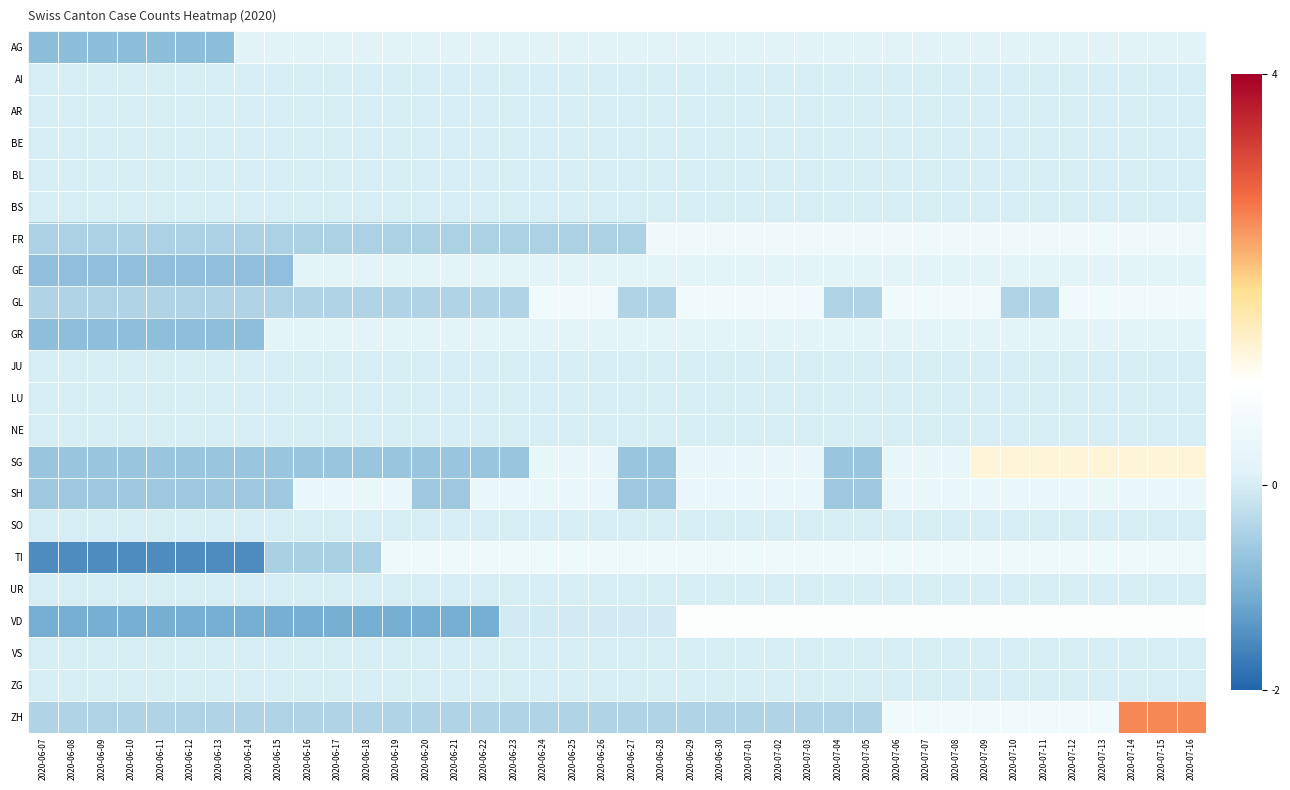

Reading right to left, list all the values displayed in this chart.

AG: 2020-07-16=0.2	2020-07-15=0.2	2020-07-14=0.2	2020-07-13=0.2	2020-07-12=0.2	2020-07-11=0.2	2020-07-10=0.2	2020-07-09=0.2	2020-07-08=0.2	2020-07-07=0.2	2020-07-06=0.2	2020-07-05=0.2	2020-07-04=0.2	2020-07-03=0.2	2020-07-02=0.2	2020-07-01=0.2	2020-06-30=0.2	2020-06-29=0.2	2020-06-28=0.2	2020-06-27=0.2	2020-06-26=0.2	2020-06-25=0.2	2020-06-24=0.2	2020-06-23=0.2	2020-06-22=0.2	2020-06-21=0.2	2020-06-20=0.2	2020-06-19=0.2	2020-06-18=0.2	2020-06-17=0.2	2020-06-16=0.2	2020-06-15=0.2	2020-06-14=0.2	2020-06-13=-0.8	2020-06-12=-0.8	2020-06-11=-0.8	2020-06-10=-0.8	2020-06-09=-0.8	2020-06-08=-0.8	2020-06-07=-0.8
AI: 2020-07-16=0.0	2020-07-15=0.0	2020-07-14=0.0	2020-07-13=0.0	2020-07-12=0.0	2020-07-11=0.0	2020-07-10=0.0	2020-07-09=0.0	2020-07-08=0.0	2020-07-07=0.0	2020-07-06=0.0	2020-07-05=0.0	2020-07-04=0.0	2020-07-03=0.0	2020-07-02=0.0	2020-07-01=0.0	2020-06-30=0.0	2020-06-29=0.0	2020-06-28=0.0	2020-06-27=0.0	2020-06-26=0.0	2020-06-25=0.0	2020-06-24=0.0	2020-06-23=0.0	2020-06-22=0.0	2020-06-21=0.0	2020-06-20=0.0	2020-06-19=0.0	2020-06-18=0.0	2020-06-17=0.0	2020-06-16=0.0	2020-06-15=0.0	2020-06-14=0.0	2020-06-13=0.0	2020-06-12=0.0	2020-06-11=0.0	2020-06-10=0.0	2020-06-09=0.0	2020-06-08=0.0	2020-06-07=0.0
AR: 2020-07-16=0.0	2020-07-15=0.0	2020-07-14=0.0	2020-07-13=0.0	2020-07-12=0.0	2020-07-11=0.0	2020-07-10=0.0	2020-07-09=0.0	2020-07-08=0.0	2020-07-07=0.0	2020-07-06=0.0	2020-07-05=0.0	2020-07-04=0.0	2020-07-03=0.0	2020-07-02=0.0	2020-07-01=0.0	2020-06-30=0.0	2020-06-29=0.0	2020-06-28=0.0	2020-06-27=0.0	2020-06-26=0.0	2020-06-25=0.0	2020-06-24=0.0	2020-06-23=0.0	2020-06-22=0.0	2020-06-21=0.0	2020-06-20=0.0	2020-06-19=0.0	2020-06-18=0.0	2020-06-17=0.0	2020-06-16=0.0	2020-06-15=0.0	2020-06-14=0.0	2020-06-13=0.0	2020-06-12=0.0	2020-06-11=0.0	2020-06-10=0.0	2020-06-09=0.0	2020-06-08=0.0	2020-06-07=0.0
BE: 2020-07-16=0.0	2020-07-15=0.0	2020-07-14=0.0	2020-07-13=0.0	2020-07-12=0.0	2020-07-11=0.0	2020-07-10=0.0	2020-07-09=0.0	2020-07-08=0.0	2020-07-07=0.0	2020-07-06=0.0	2020-07-05=0.0	2020-07-04=0.0	2020-07-03=0.0	2020-07-02=0.0	2020-07-01=0.0	2020-06-30=0.0	2020-06-29=0.0	2020-06-28=0.0	2020-06-27=0.0	2020-06-26=0.0	2020-06-25=0.0	2020-06-24=0.0	2020-06-23=0.0	2020-06-22=0.0	2020-06-21=0.0	2020-06-20=0.0	2020-06-19=0.0	2020-06-18=0.0	2020-06-17=0.0	2020-06-16=0.0	2020-06-15=0.0	2020-06-14=0.0	2020-06-13=0.0	2020-06-12=0.0	2020-06-11=0.0	2020-06-10=0.0	2020-06-09=0.0	2020-06-08=0.0	2020-06-07=0.0
BL: 2020-07-16=0.0	2020-07-15=0.0	2020-07-14=0.0	2020-07-13=0.0	2020-07-12=0.0	2020-07-11=0.0	2020-07-10=0.0	2020-07-09=0.0	2020-07-08=0.0	2020-07-07=0.0	2020-07-06=0.0	2020-07-05=0.0	2020-07-04=0.0	2020-07-03=0.0	2020-07-02=0.0	2020-07-01=0.0	2020-06-30=0.0	2020-06-29=0.0	2020-06-28=0.0	2020-06-27=0.0	2020-06-26=0.0	2020-06-25=0.0	2020-06-24=0.0	2020-06-23=0.0	2020-06-22=0.0	2020-06-21=0.0	2020-06-20=0.0	2020-06-19=0.0	2020-06-18=0.0	2020-06-17=0.0	2020-06-16=0.0	2020-06-15=0.0	2020-06-14=0.0	2020-06-13=0.0	2020-06-12=0.0	2020-06-11=0.0	2020-06-10=0.0	2020-06-09=0.0	2020-06-08=0.0	2020-06-07=0.0
BS: 2020-07-16=0.0	2020-07-15=0.0	2020-07-14=0.0	2020-07-13=0.0	2020-07-12=0.0	2020-07-11=0.0	2020-07-10=0.0	2020-07-09=0.0	2020-07-08=0.0	2020-07-07=0.0	2020-07-06=0.0	2020-07-05=0.0	2020-07-04=0.0	2020-07-03=0.0	2020-07-02=0.0	2020-07-01=0.0	2020-06-30=0.0	2020-06-29=0.0	2020-06-28=0.0	2020-06-27=0.0	2020-06-26=0.0	2020-06-25=0.0	2020-06-24=0.0	2020-06-23=0.0	2020-06-22=0.0	2020-06-21=0.0	2020-06-20=0.0	2020-06-19=0.0	2020-06-18=0.0	2020-06-17=0.0	2020-06-16=0.0	2020-06-15=0.0	2020-06-14=0.0	2020-06-13=0.0	2020-06-12=0.0	2020-06-11=0.0	2020-06-10=0.0	2020-06-09=0.0	2020-06-08=0.0	2020-06-07=0.0
FR: 2020-07-16=0.5	2020-07-15=0.5	2020-07-14=0.5	2020-07-13=0.5	2020-07-12=0.5	2020-07-11=0.5	2020-07-10=0.5	2020-07-09=0.5	2020-07-08=0.5	2020-07-07=0.5	2020-07-06=0.5	2020-07-05=0.5	2020-07-04=0.5	2020-07-03=0.5	2020-07-02=0.5	2020-07-01=0.5	2020-06-30=0.5	2020-06-29=0.5	2020-06-28=0.5	2020-06-27=-0.5	2020-06-26=-0.5	2020-06-25=-0.5	2020-06-24=-0.5	2020-06-23=-0.5	2020-06-22=-0.5	2020-06-21=-0.5	2020-06-20=-0.5	2020-06-19=-0.5	2020-06-18=-0.5	2020-06-17=-0.5	2020-06-16=-0.5	2020-06-15=-0.5	2020-06-14=-0.5	2020-06-13=-0.5	2020-06-12=-0.5	2020-06-11=-0.5	2020-06-10=-0.5	2020-06-09=-0.5	2020-06-08=-0.5	2020-06-07=-0.5
GE: 2020-07-16=0.2	2020-07-15=0.2	2020-07-14=0.2	2020-07-13=0.2	2020-07-12=0.2	2020-07-11=0.2	2020-07-10=0.2	2020-07-09=0.2	2020-07-08=0.2	2020-07-07=0.2	2020-07-06=0.2	2020-07-05=0.2	2020-07-04=0.2	2020-07-03=0.2	2020-07-02=0.2	2020-07-01=0.2	2020-06-30=0.2	2020-06-29=0.2	2020-06-28=0.2	2020-06-27=0.2	2020-06-26=0.2	2020-06-25=0.2	2020-06-24=0.2	2020-06-23=0.2	2020-06-22=0.2	2020-06-21=0.2	2020-06-20=0.2	2020-06-19=0.2	2020-06-18=0.2	2020-06-17=0.2	2020-06-16=0.2	2020-06-15=-0.8	2020-06-14=-0.8	2020-06-13=-0.8	2020-06-12=-0.8	2020-06-11=-0.8	2020-06-10=-0.8	2020-06-09=-0.8	2020-06-08=-0.8	2020-06-07=-0.8
GL: 2020-07-16=0.6	2020-07-15=0.6	2020-07-14=0.6	2020-07-13=0.6	2020-07-12=0.6	2020-07-11=-0.4	2020-07-10=-0.4	2020-07-09=0.6	2020-07-08=0.6	2020-07-07=0.6	2020-07-06=0.6	2020-07-05=-0.4	2020-07-04=-0.4	2020-07-03=0.6	2020-07-02=0.6	2020-07-01=0.6	2020-06-30=0.6	2020-06-29=0.6	2020-06-28=-0.4	2020-06-27=-0.4	2020-06-26=0.6	2020-06-25=0.6	2020-06-24=0.6	2020-06-23=-0.4	2020-06-22=-0.4	2020-06-21=-0.4	2020-06-20=-0.4	2020-06-19=-0.4	2020-06-18=-0.4	2020-06-17=-0.4	2020-06-16=-0.4	2020-06-15=-0.4	2020-06-14=-0.4	2020-06-13=-0.4	2020-06-12=-0.4	2020-06-11=-0.4	2020-06-10=-0.4	2020-06-09=-0.4	2020-06-08=-0.4	2020-06-07=-0.4
GR: 2020-07-16=0.2	2020-07-15=0.2	2020-07-14=0.2	2020-07-13=0.2	2020-07-12=0.2	2020-07-11=0.2	2020-07-10=0.2	2020-07-09=0.2	2020-07-08=0.2	2020-07-07=0.2	2020-07-06=0.2	2020-07-05=0.2	2020-07-04=0.2	2020-07-03=0.2	2020-07-02=0.2	2020-07-01=0.2	2020-06-30=0.2	2020-06-29=0.2	2020-06-28=0.2	2020-06-27=0.2	2020-06-26=0.2	2020-06-25=0.2	2020-06-24=0.2	2020-06-23=0.2	2020-06-22=0.2	2020-06-21=0.2	2020-06-20=0.2	2020-06-19=0.2	2020-06-18=0.2	2020-06-17=0.2	2020-06-16=0.2	2020-06-15=0.2	2020-06-14=-0.8	2020-06-13=-0.8	2020-06-12=-0.8	2020-06-11=-0.8	2020-06-10=-0.8	2020-06-09=-0.8	2020-06-08=-0.8	2020-06-07=-0.8
JU: 2020-07-16=0.0	2020-07-15=0.0	2020-07-14=0.0	2020-07-13=0.0	2020-07-12=0.0	2020-07-11=0.0	2020-07-10=0.0	2020-07-09=0.0	2020-07-08=0.0	2020-07-07=0.0	2020-07-06=0.0	2020-07-05=0.0	2020-07-04=0.0	2020-07-03=0.0	2020-07-02=0.0	2020-07-01=0.0	2020-06-30=0.0	2020-06-29=0.0	2020-06-28=0.0	2020-06-27=0.0	2020-06-26=0.0	2020-06-25=0.0	2020-06-24=0.0	2020-06-23=0.0	2020-06-22=0.0	2020-06-21=0.0	2020-06-20=0.0	2020-06-19=0.0	2020-06-18=0.0	2020-06-17=0.0	2020-06-16=0.0	2020-06-15=0.0	2020-06-14=0.0	2020-06-13=0.0	2020-06-12=0.0	2020-06-11=0.0	2020-06-10=0.0	2020-06-09=0.0	2020-06-08=0.0	2020-06-07=0.0
LU: 2020-07-16=0.0	2020-07-15=0.0	2020-07-14=0.0	2020-07-13=0.0	2020-07-12=0.0	2020-07-11=0.0	2020-07-10=0.0	2020-07-09=0.0	2020-07-08=0.0	2020-07-07=0.0	2020-07-06=0.0	2020-07-05=0.0	2020-07-04=0.0	2020-07-03=0.0	2020-07-02=0.0	2020-07-01=0.0	2020-06-30=0.0	2020-06-29=0.0	2020-06-28=0.0	2020-06-27=0.0	2020-06-26=0.0	2020-06-25=0.0	2020-06-24=0.0	2020-06-23=0.0	2020-06-22=0.0	2020-06-21=0.0	2020-06-20=0.0	2020-06-19=0.0	2020-06-18=0.0	2020-06-17=0.0	2020-06-16=0.0	2020-06-15=0.0	2020-06-14=0.0	2020-06-13=0.0	2020-06-12=0.0	2020-06-11=0.0	2020-06-10=0.0	2020-06-09=0.0	2020-06-08=0.0	2020-06-07=0.0
NE: 2020-07-16=0.0	2020-07-15=0.0	2020-07-14=0.0	2020-07-13=0.0	2020-07-12=0.0	2020-07-11=0.0	2020-07-10=0.0	2020-07-09=0.0	2020-07-08=0.0	2020-07-07=0.0	2020-07-06=0.0	2020-07-05=0.0	2020-07-04=0.0	2020-07-03=0.0	2020-07-02=0.0	2020-07-01=0.0	2020-06-30=0.0	2020-06-29=0.0	2020-06-28=0.0	2020-06-27=0.0	2020-06-26=0.0	2020-06-25=0.0	2020-06-24=0.0	2020-06-23=0.0	2020-06-22=0.0	2020-06-21=0.0	2020-06-20=0.0	2020-06-19=0.0	2020-06-18=0.0	2020-06-17=0.0	2020-06-16=0.0	2020-06-15=0.0	2020-06-14=0.0	2020-06-13=0.0	2020-06-12=0.0	2020-06-11=0.0	2020-06-10=0.0	2020-06-09=0.0	2020-06-08=0.0	2020-06-07=0.0
SG: 2020-07-16=1.3	2020-07-15=1.3	2020-07-14=1.3	2020-07-13=1.3	2020-07-12=1.3	2020-07-11=1.3	2020-07-10=1.3	2020-07-09=1.3	2020-07-08=0.3	2020-07-07=0.3	2020-07-06=0.3	2020-07-05=-0.7	2020-07-04=-0.7	2020-07-03=0.3	2020-07-02=0.3	2020-07-01=0.3	2020-06-30=0.3	2020-06-29=0.3	2020-06-28=-0.7	2020-06-27=-0.7	2020-06-26=0.3	2020-06-25=0.3	2020-06-24=0.3	2020-06-23=-0.7	2020-06-22=-0.7	2020-06-21=-0.7	2020-06-20=-0.7	2020-06-19=-0.7	2020-06-18=-0.7	2020-06-17=-0.7	2020-06-16=-0.7	2020-06-15=-0.7	2020-06-14=-0.7	2020-06-13=-0.7	2020-06-12=-0.7	2020-06-11=-0.7	2020-06-10=-0.7	2020-06-09=-0.7	2020-06-08=-0.7	2020-06-07=-0.7
SH: 2020-07-16=0.4	2020-07-15=0.4	2020-07-14=0.4	2020-07-13=0.4	2020-07-12=0.4	2020-07-11=0.4	2020-07-10=0.4	2020-07-09=0.4	2020-07-08=0.4	2020-07-07=0.4	2020-07-06=0.4	2020-07-05=-0.6	2020-07-04=-0.6	2020-07-03=0.4	2020-07-02=0.4	2020-07-01=0.4	2020-06-30=0.4	2020-06-29=0.4	2020-06-28=-0.6	2020-06-27=-0.6	2020-06-26=0.4	2020-06-25=0.4	2020-06-24=0.4	2020-06-23=0.4	2020-06-22=0.4	2020-06-21=-0.6	2020-06-20=-0.6	2020-06-19=0.4	2020-06-18=0.4	2020-06-17=0.4	2020-06-16=0.4	2020-06-15=-0.6	2020-06-14=-0.6	2020-06-13=-0.6	2020-06-12=-0.6	2020-06-11=-0.6	2020-06-10=-0.6	2020-06-09=-0.6	2020-06-08=-0.6	2020-06-07=-0.6
SO: 2020-07-16=0.0	2020-07-15=0.0	2020-07-14=0.0	2020-07-13=0.0	2020-07-12=0.0	2020-07-11=0.0	2020-07-10=0.0	2020-07-09=0.0	2020-07-08=0.0	2020-07-07=0.0	2020-07-06=0.0	2020-07-05=0.0	2020-07-04=0.0	2020-07-03=0.0	2020-07-02=0.0	2020-07-01=0.0	2020-06-30=0.0	2020-06-29=0.0	2020-06-28=0.0	2020-06-27=0.0	2020-06-26=0.0	2020-06-25=0.0	2020-06-24=0.0	2020-06-23=0.0	2020-06-22=0.0	2020-06-21=0.0	2020-06-20=0.0	2020-06-19=0.0	2020-06-18=0.0	2020-06-17=0.0	2020-06-16=0.0	2020-06-15=0.0	2020-06-14=0.0	2020-06-13=0.0	2020-06-12=0.0	2020-06-11=0.0	2020-06-10=0.0	2020-06-09=0.0	2020-06-08=0.0	2020-06-07=0.0
TI: 2020-07-16=0.5	2020-07-15=0.5	2020-07-14=0.5	2020-07-13=0.5	2020-07-12=0.5	2020-07-11=0.5	2020-07-10=0.5	2020-07-09=0.5	2020-07-08=0.5	2020-07-07=0.5	2020-07-06=0.5	2020-07-05=0.5	2020-07-04=0.5	2020-07-03=0.5	2020-07-02=0.5	2020-07-01=0.5	2020-06-30=0.5	2020-06-29=0.5	2020-06-28=0.5	2020-06-27=0.5	2020-06-26=0.5	2020-06-25=0.5	2020-06-24=0.5	2020-06-23=0.5	2020-06-22=0.5	2020-06-21=0.5	2020-06-20=0.5	2020-06-19=0.5	2020-06-18=-0.5	2020-06-17=-0.5	2020-06-16=-0.5	2020-06-15=-0.5	2020-06-14=-1.5	2020-06-13=-1.5	2020-06-12=-1.5	2020-06-11=-1.5	2020-06-10=-1.5	2020-06-09=-1.5	2020-06-08=-1.5	2020-06-07=-1.5
UR: 2020-07-16=0.0	2020-07-15=0.0	2020-07-14=0.0	2020-07-13=0.0	2020-07-12=0.0	2020-07-11=0.0	2020-07-10=0.0	2020-07-09=0.0	2020-07-08=0.0	2020-07-07=0.0	2020-07-06=0.0	2020-07-05=0.0	2020-07-04=0.0	2020-07-03=0.0	2020-07-02=0.0	2020-07-01=0.0	2020-06-30=0.0	2020-06-29=0.0	2020-06-28=0.0	2020-06-27=0.0	2020-06-26=0.0	2020-06-25=0.0	2020-06-24=0.0	2020-06-23=0.0	2020-06-22=0.0	2020-06-21=0.0	2020-06-20=0.0	2020-06-19=0.0	2020-06-18=0.0	2020-06-17=0.0	2020-06-16=0.0	2020-06-15=0.0	2020-06-14=0.0	2020-06-13=0.0	2020-06-12=0.0	2020-06-11=0.0	2020-06-10=0.0	2020-06-09=0.0	2020-06-08=0.0	2020-06-07=0.0
VD: 2020-07-16=0.9	2020-07-15=0.9	2020-07-14=0.9	2020-07-13=0.9	2020-07-12=0.9	2020-07-11=0.9	2020-07-10=0.9	2020-07-09=0.9	2020-07-08=0.9	2020-07-07=0.9	2020-07-06=0.9	2020-07-05=0.9	2020-07-04=0.9	2020-07-03=0.9	2020-07-02=0.9	2020-07-01=0.9	2020-06-30=0.9	2020-06-29=0.9	2020-06-28=-0.1	2020-06-27=-0.1	2020-06-26=-0.1	2020-06-25=-0.1	2020-06-24=-0.1	2020-06-23=-0.1	2020-06-22=-1.1	2020-06-21=-1.1	2020-06-20=-1.1	2020-06-19=-1.1	2020-06-18=-1.1	2020-06-17=-1.1	2020-06-16=-1.1	2020-06-15=-1.1	2020-06-14=-1.1	2020-06-13=-1.1	2020-06-12=-1.1	2020-06-11=-1.1	2020-06-10=-1.1	2020-06-09=-1.1	2020-06-08=-1.1	2020-06-07=-1.1
VS: 2020-07-16=0.0	2020-07-15=0.0	2020-07-14=0.0	2020-07-13=0.0	2020-07-12=0.0	2020-07-11=0.0	2020-07-10=0.0	2020-07-09=0.0	2020-07-08=0.0	2020-07-07=0.0	2020-07-06=0.0	2020-07-05=0.0	2020-07-04=0.0	2020-07-03=0.0	2020-07-02=0.0	2020-07-01=0.0	2020-06-30=0.0	2020-06-29=0.0	2020-06-28=0.0	2020-06-27=0.0	2020-06-26=0.0	2020-06-25=0.0	2020-06-24=0.0	2020-06-23=0.0	2020-06-22=0.0	2020-06-21=0.0	2020-06-20=0.0	2020-06-19=0.0	2020-06-18=0.0	2020-06-17=0.0	2020-06-16=0.0	2020-06-15=0.0	2020-06-14=0.0	2020-06-13=0.0	2020-06-12=0.0	2020-06-11=0.0	2020-06-10=0.0	2020-06-09=0.0	2020-06-08=0.0	2020-06-07=0.0
ZG: 2020-07-16=0.0	2020-07-15=0.0	2020-07-14=0.0	2020-07-13=0.0	2020-07-12=0.0	2020-07-11=0.0	2020-07-10=0.0	2020-07-09=0.0	2020-07-08=0.0	2020-07-07=0.0	2020-07-06=0.0	2020-07-05=0.0	2020-07-04=0.0	2020-07-03=0.0	2020-07-02=0.0	2020-07-01=0.0	2020-06-30=0.0	2020-06-29=0.0	2020-06-28=0.0	2020-06-27=0.0	2020-06-26=0.0	2020-06-25=0.0	2020-06-24=0.0	2020-06-23=0.0	2020-06-22=0.0	2020-06-21=0.0	2020-06-20=0.0	2020-06-19=0.0	2020-06-18=0.0	2020-06-17=0.0	2020-06-16=0.0	2020-06-15=0.0	2020-06-14=0.0	2020-06-13=0.0	2020-06-12=0.0	2020-06-11=0.0	2020-06-10=0.0	2020-06-09=0.0	2020-06-08=0.0	2020-06-07=0.0
ZH: 2020-07-16=2.6	2020-07-15=2.6	2020-07-14=2.6	2020-07-13=0.6	2020-07-12=0.6	2020-07-11=0.6	2020-07-10=0.6	2020-07-09=0.6	2020-07-08=0.6	2020-07-07=0.6	2020-07-06=0.6	2020-07-05=-0.4	2020-07-04=-0.4	2020-07-03=-0.4	2020-07-02=-0.4	2020-07-01=-0.4	2020-06-30=-0.4	2020-06-29=-0.4	2020-06-28=-0.4	2020-06-27=-0.4	2020-06-26=-0.4	2020-06-25=-0.4	2020-06-24=-0.4	2020-06-23=-0.4	2020-06-22=-0.4	2020-06-21=-0.4	2020-06-20=-0.4	2020-06-19=-0.4	2020-06-18=-0.4	2020-06-17=-0.4	2020-06-16=-0.4	2020-06-15=-0.4	2020-06-14=-0.4	2020-06-13=-0.4	2020-06-12=-0.4	2020-06-11=-0.4	2020-06-10=-0.4	2020-06-09=-0.4	2020-06-08=-0.4	2020-06-07=-0.4